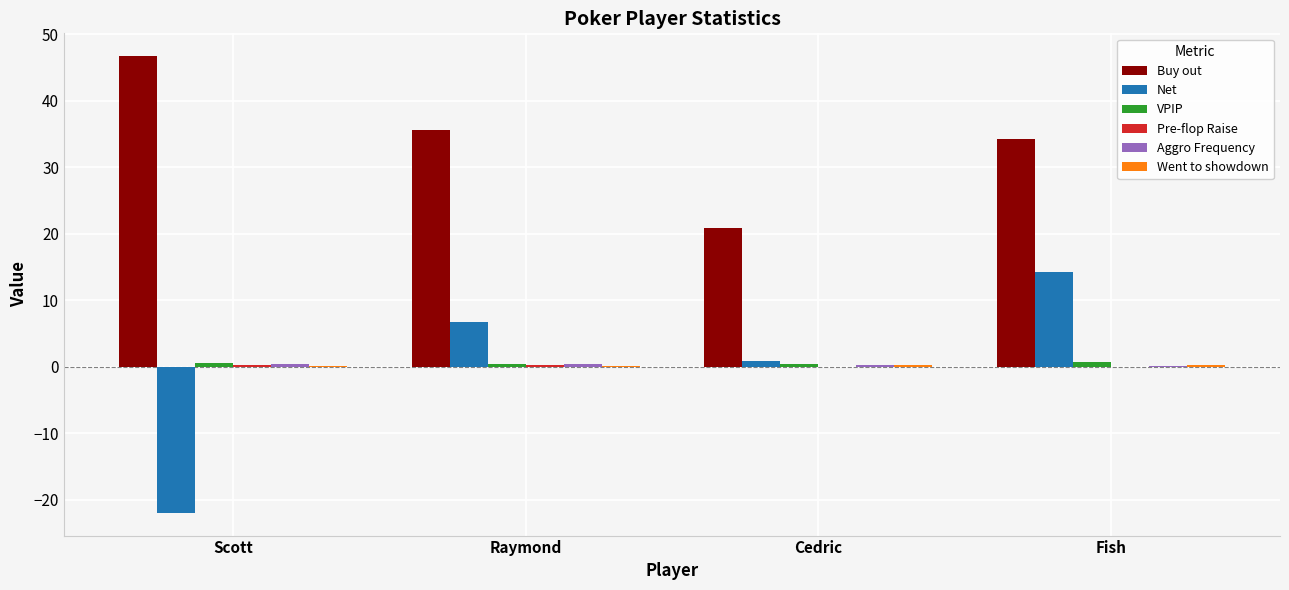

The Net series shows -22.0 at Scott. True or false?

True